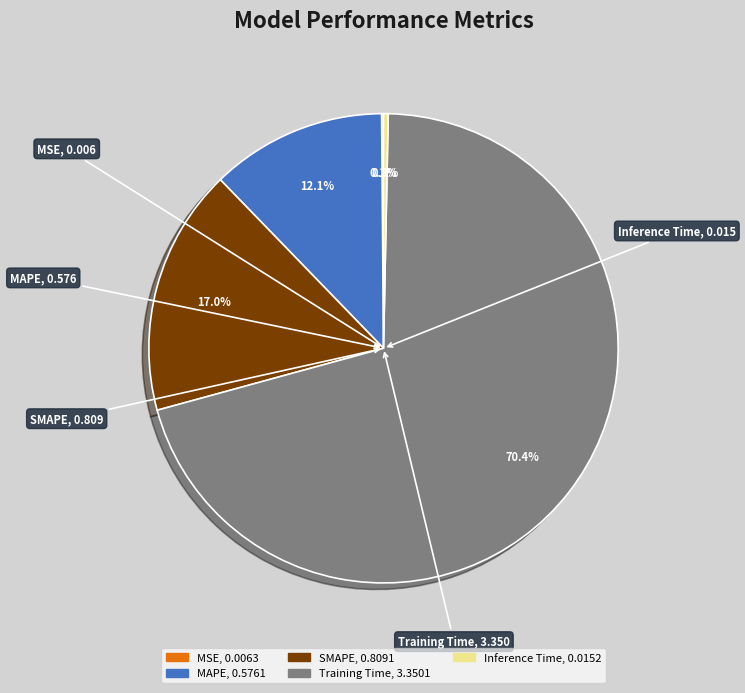

What is the largest slice in the pie chart?

Training Time